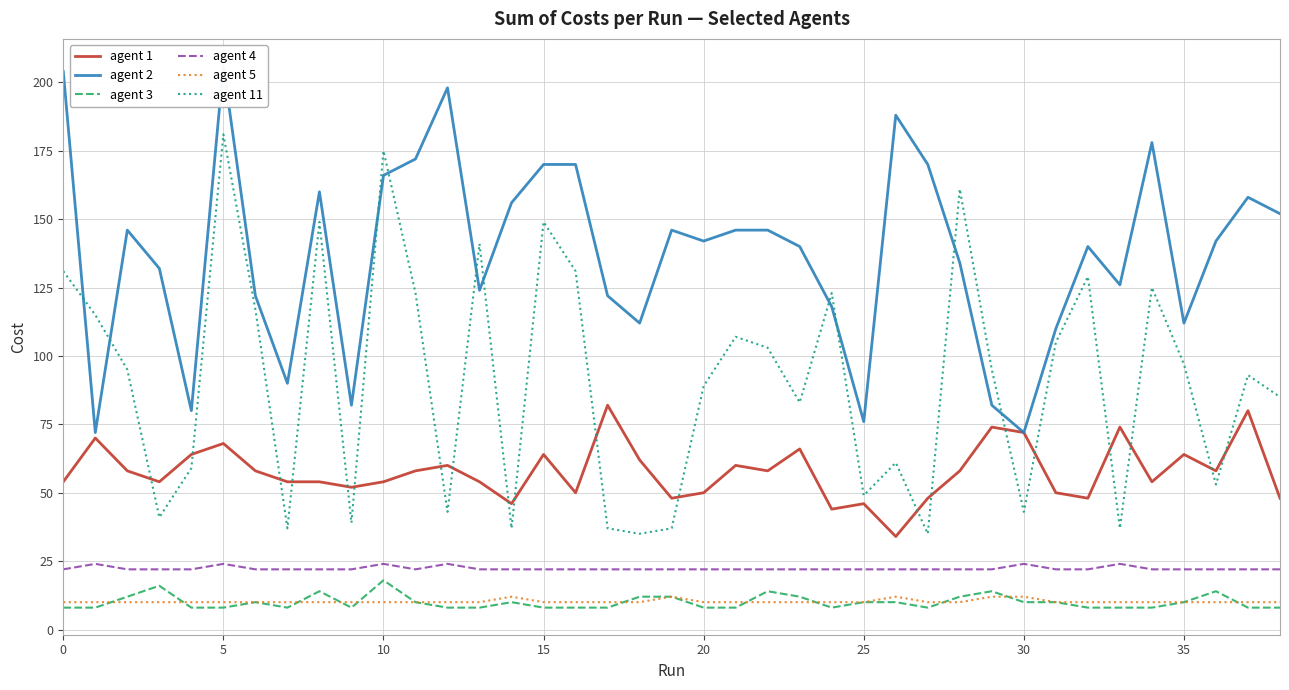

Count the number of data series in this chart.

6